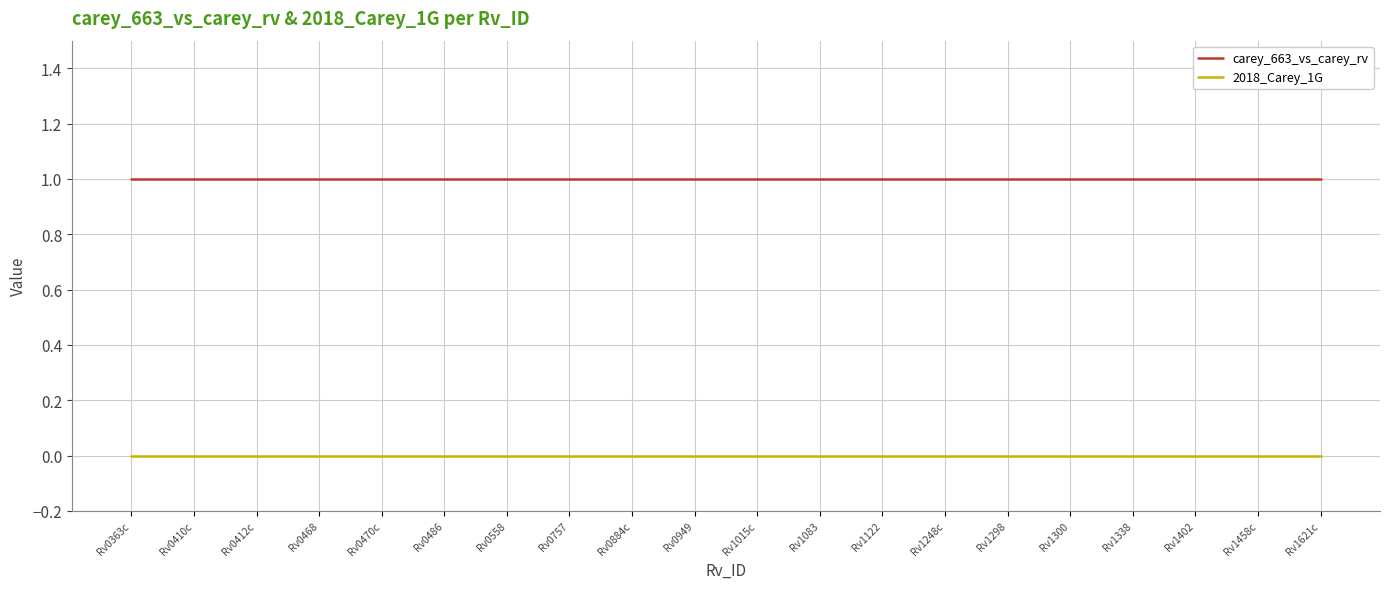

True or false: 2018_Carey_1G and carey_663_vs_carey_rv intersect in this chart.

False